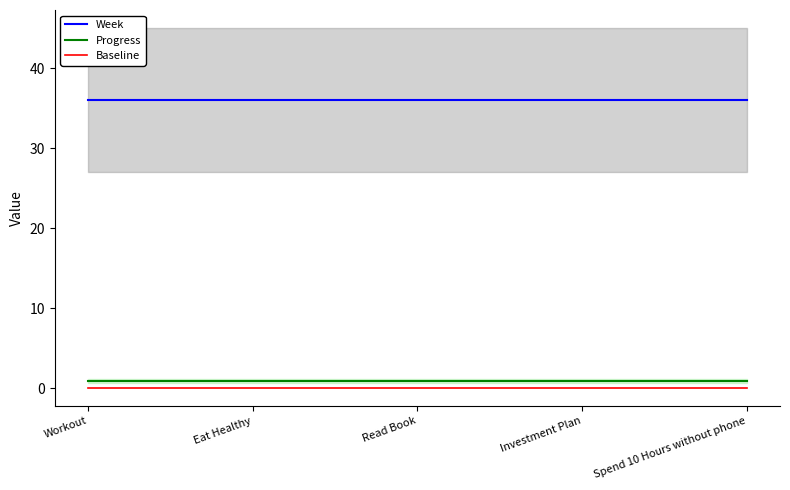

At which label is Week closest to 36?

Workout